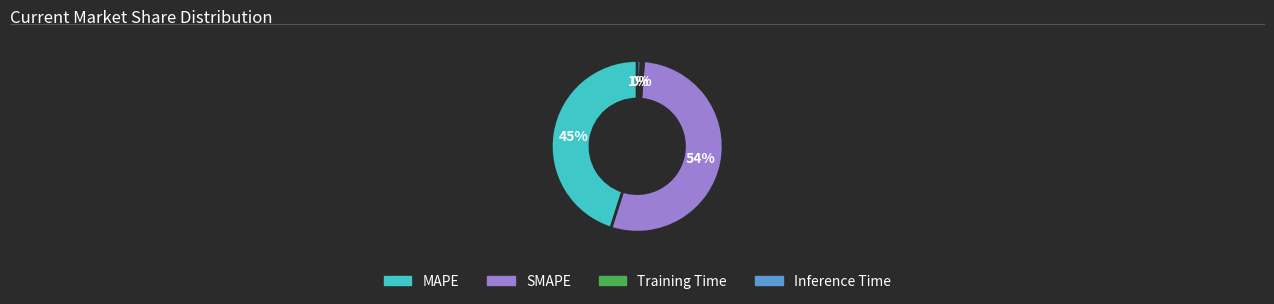

To the nearest percent, what percentage of the pie is SMAPE?

54%